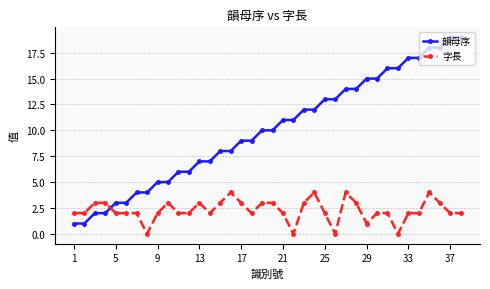

What is the sum of all 韻母序 values?

380